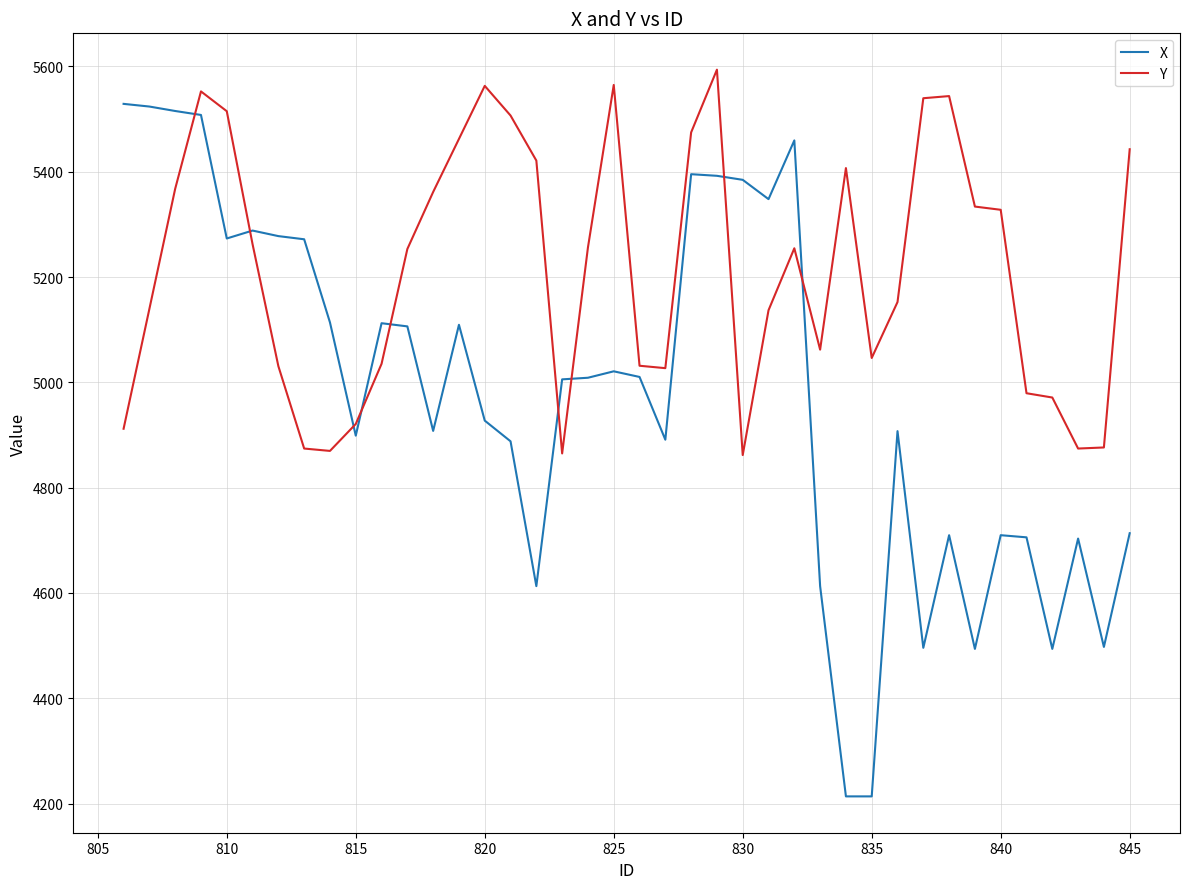

Which series has the largest range (max minus min)?

X